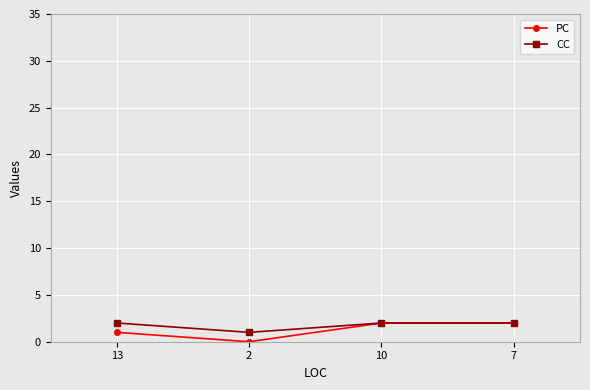

What is the total value across all series at 7?

4